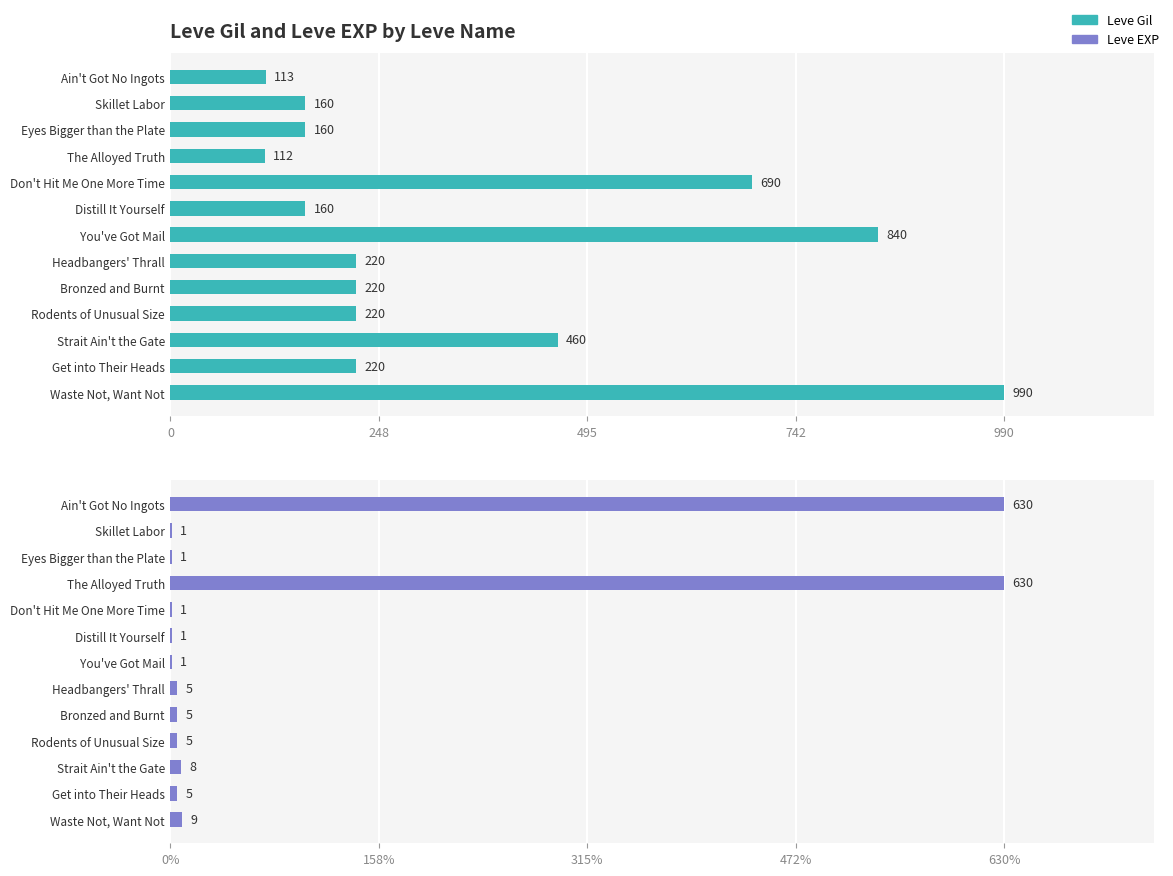

What is the greatest value displayed?

990